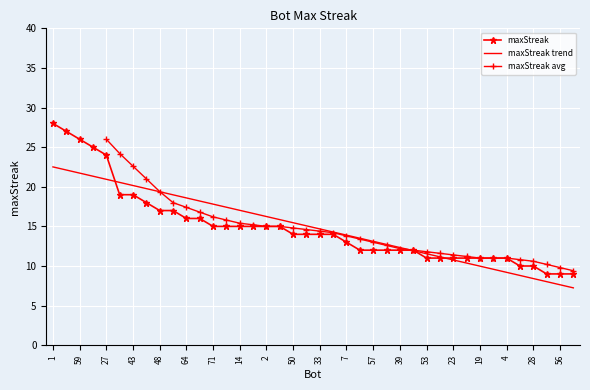

What is the value of the 39th point from the left?

9